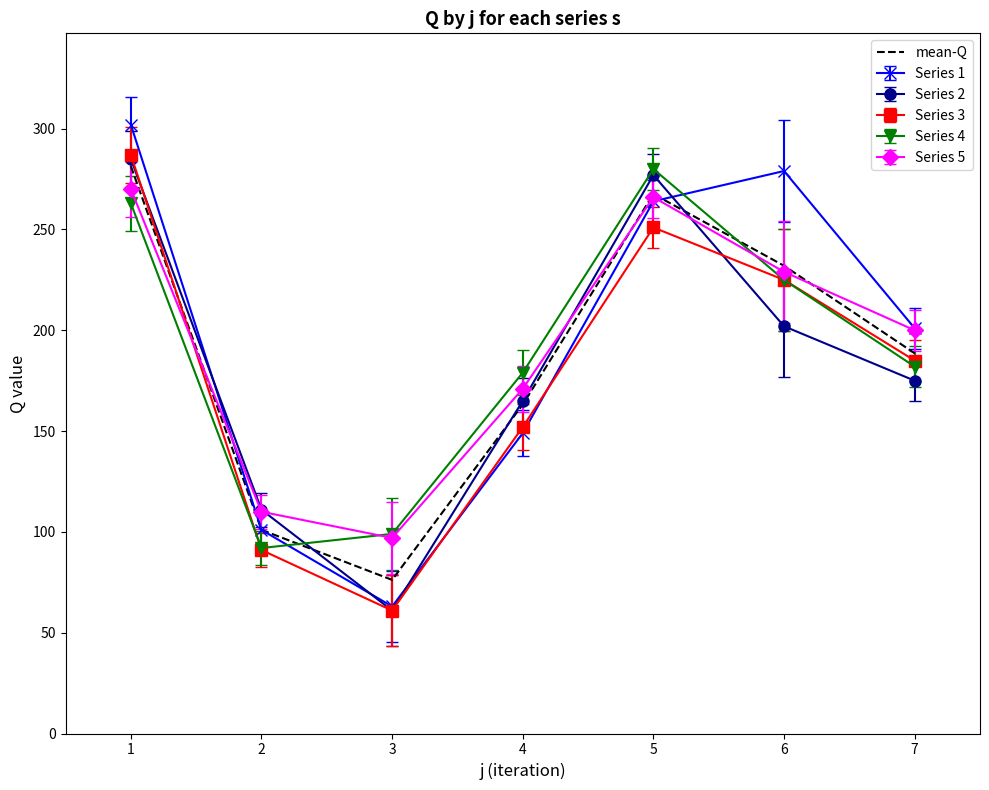

List the labels in order of Series 2 value, smallest first.

3, 2, 4, 7, 6, 5, 1